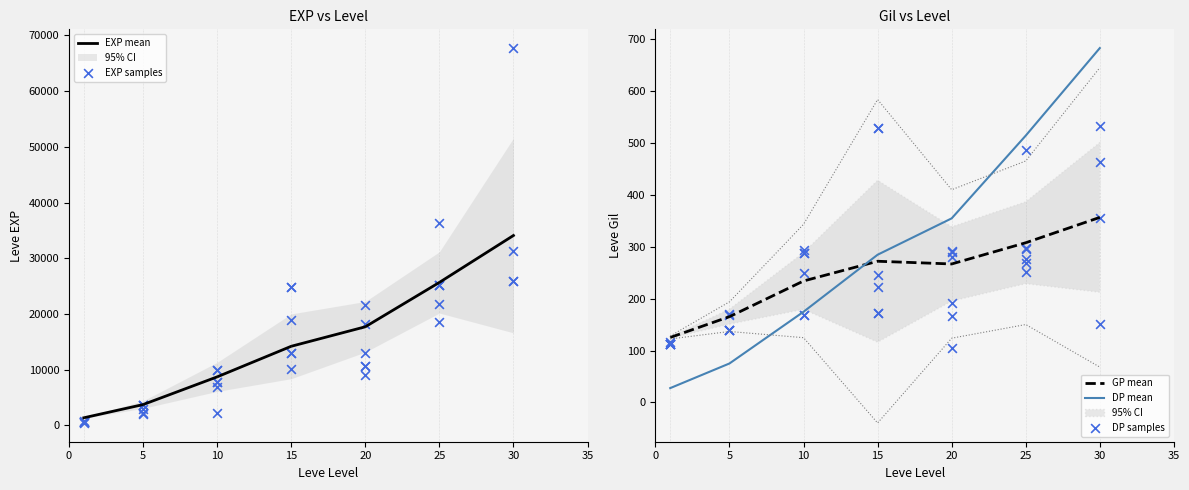

At how many categories does at least one series exceed 28453?

3